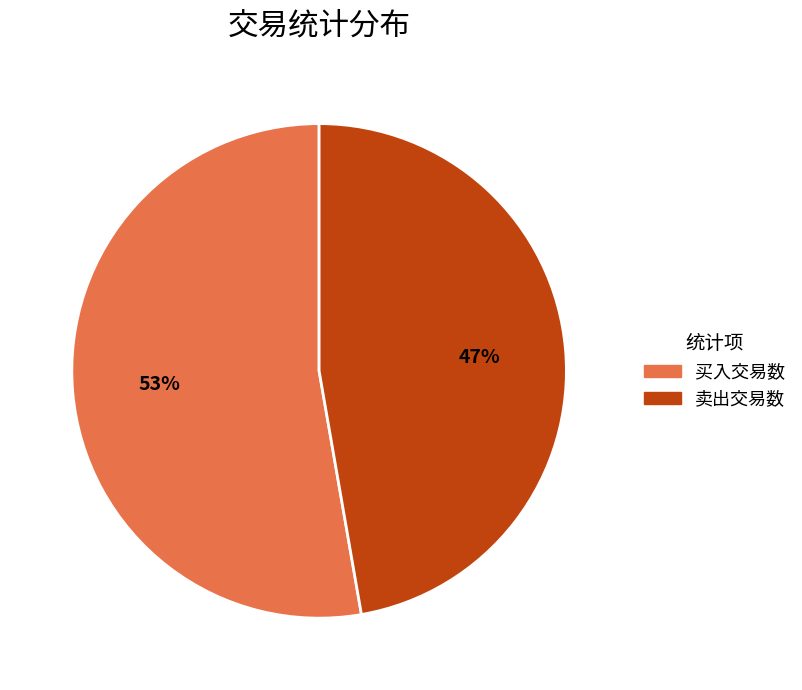

Rank the categories by value from lowest to highest.

卖出交易数, 买入交易数